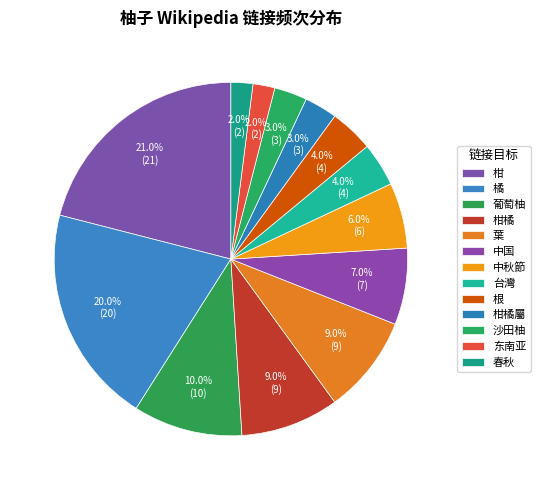

Count the number of slices in the pie.

13